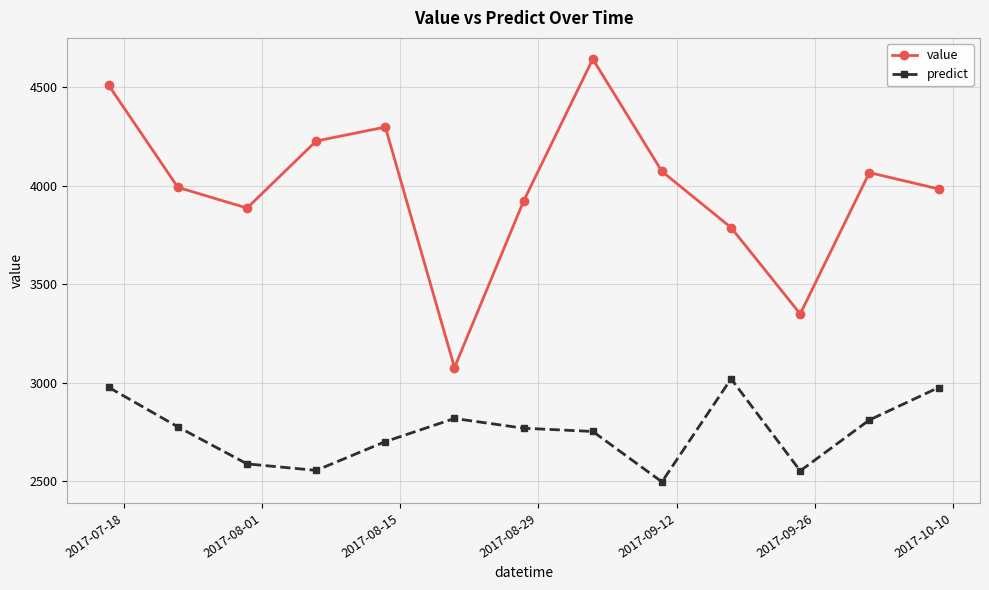

Which series has the largest total across all categories?

value